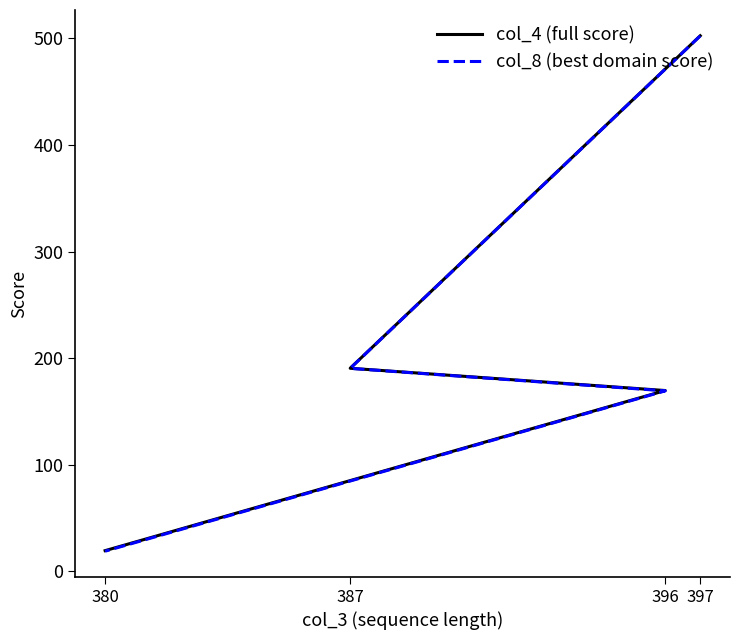

The col_8 (best domain score) series shows 7.2 at 380. True or false?

False